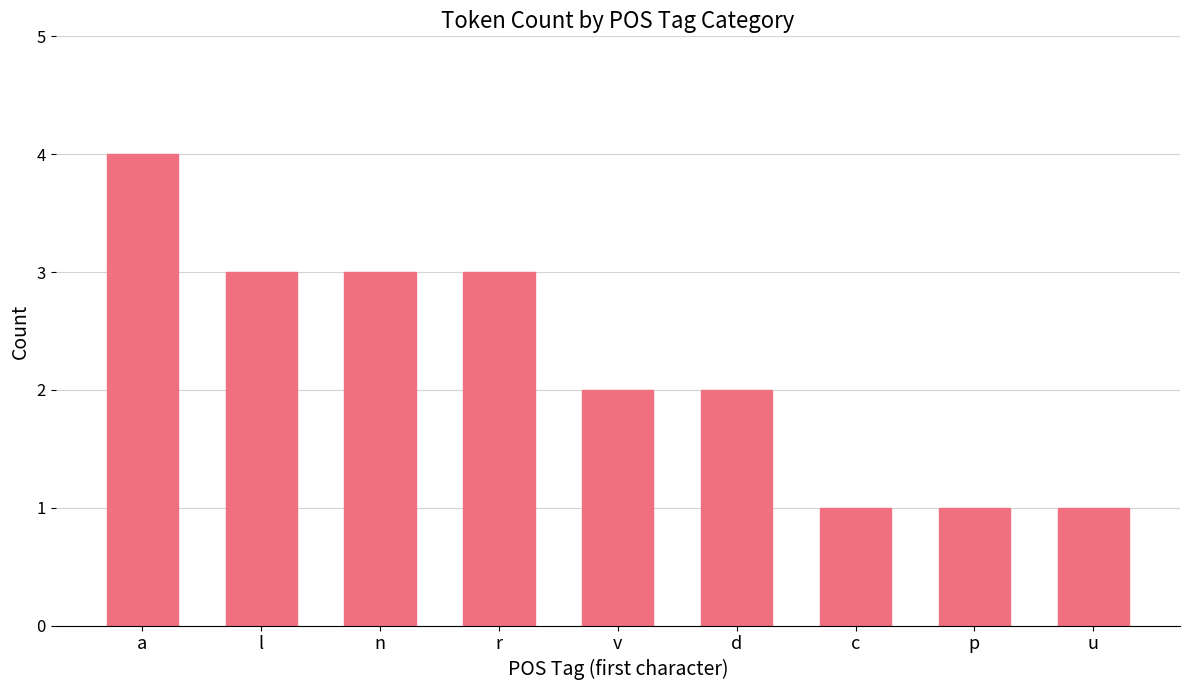

Does the chart contain stacked bars?

No